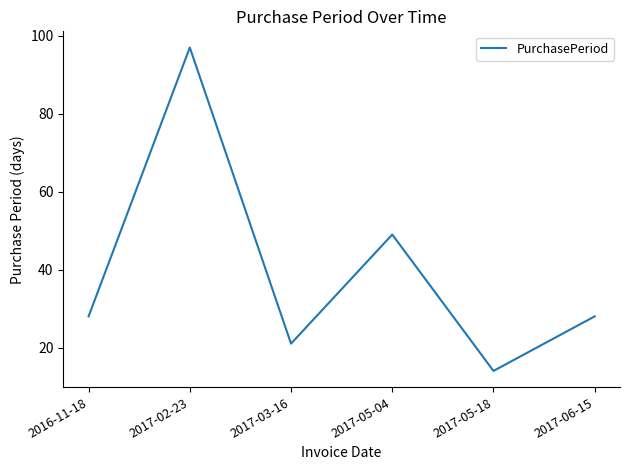

What position from the left is 2017-05-04?

4